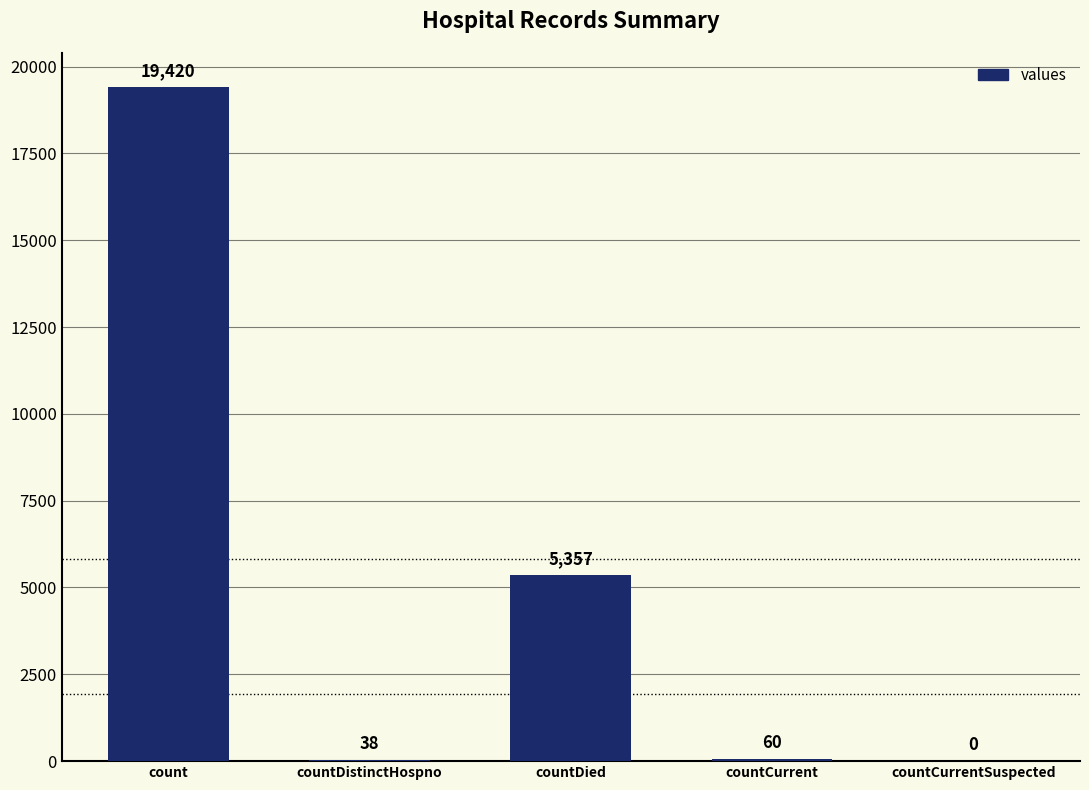

True or false: the data shows 2068 at countDied.

False